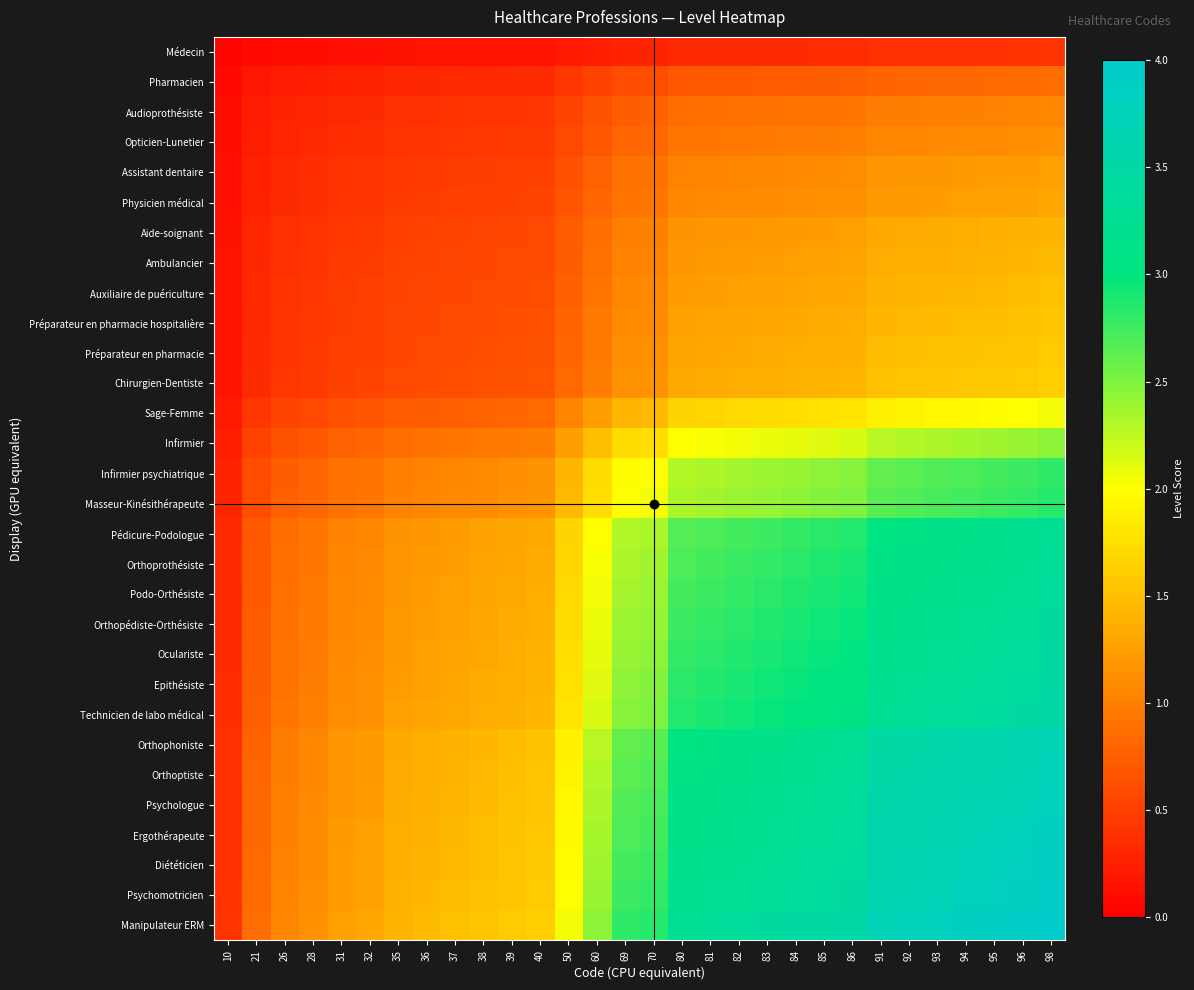

Rank the series by their maximum value, from highest to lowest.

Manipulateur ERM, Psychomotricien, Diététicien, Ergothérapeute, Psychologue, Orthoptiste, Orthophoniste, Technicien de labo médical, Epithésiste, Oculariste, Orthopédiste-Orthésiste, Podo-Orthésiste, Orthoprothésiste, Pédicure-Podologue, Masseur-Kinésithérapeute, Infirmier psychiatrique, Infirmier, Sage-Femme, Chirurgien-Dentiste, Préparateur en pharmacie, Préparateur en pharmacie hospitalière, Auxiliaire de puériculture, Ambulancier, Aide-soignant, Physicien médical, Assistant dentaire, Opticien-Lunetier, Audioprothésiste, Pharmacien, Médecin